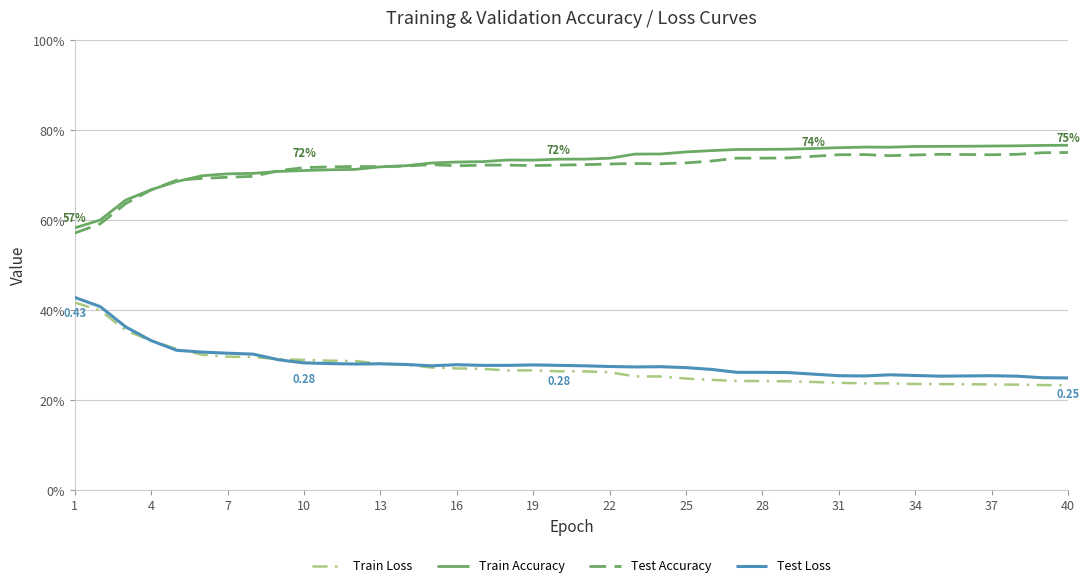

At which label does Test Loss reach its minimum?

40